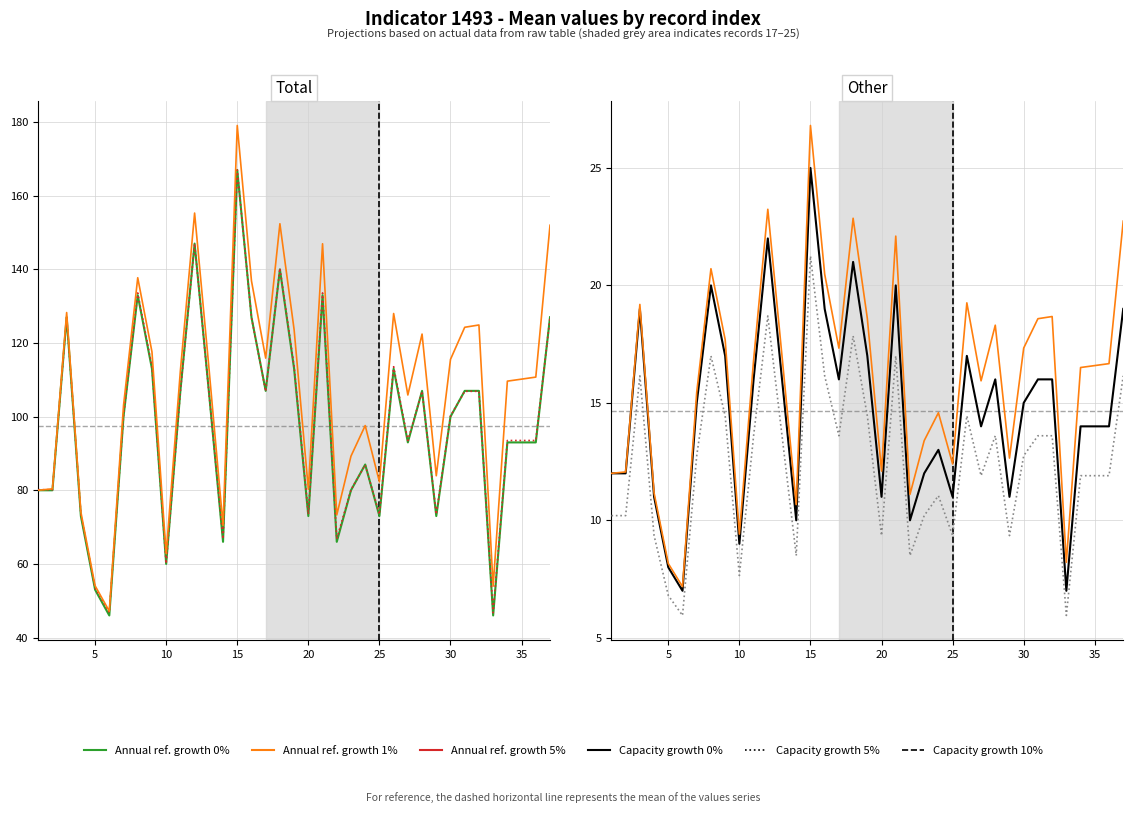

True or false: values (1%) has more than 2 interior local peaks.

True